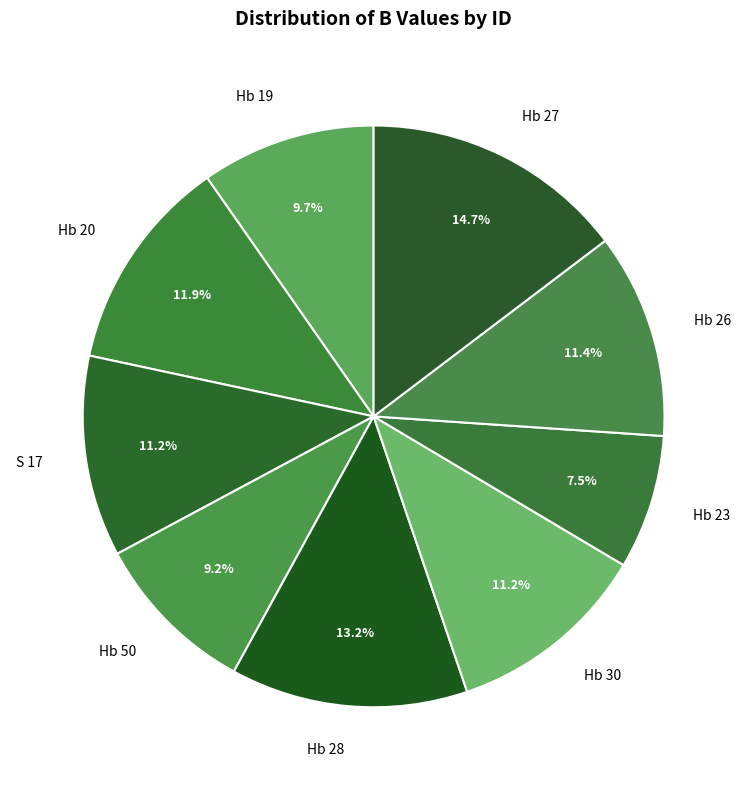

Is it true that S 17 is 11% of the pie?

True